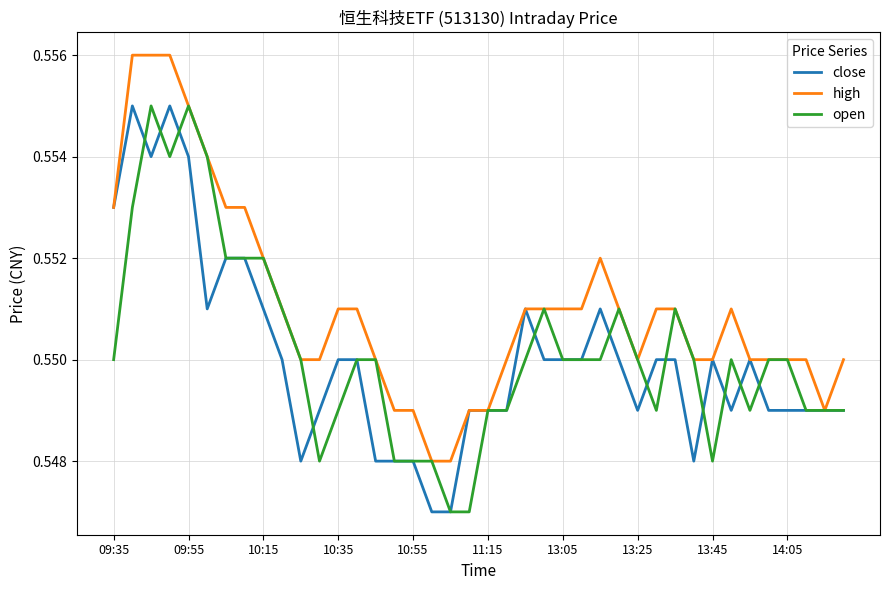

What are all the series names shown in the legend?

close, high, open